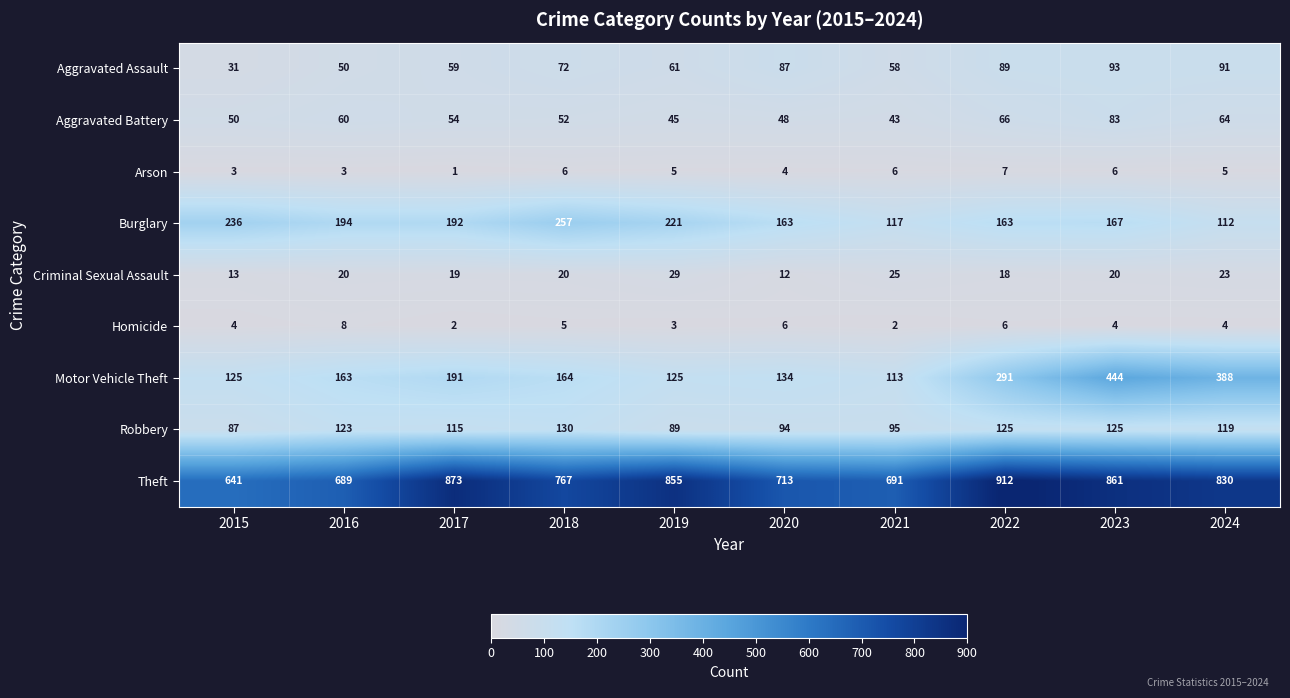

The Theft series shows 580 at 2024. True or false?

False